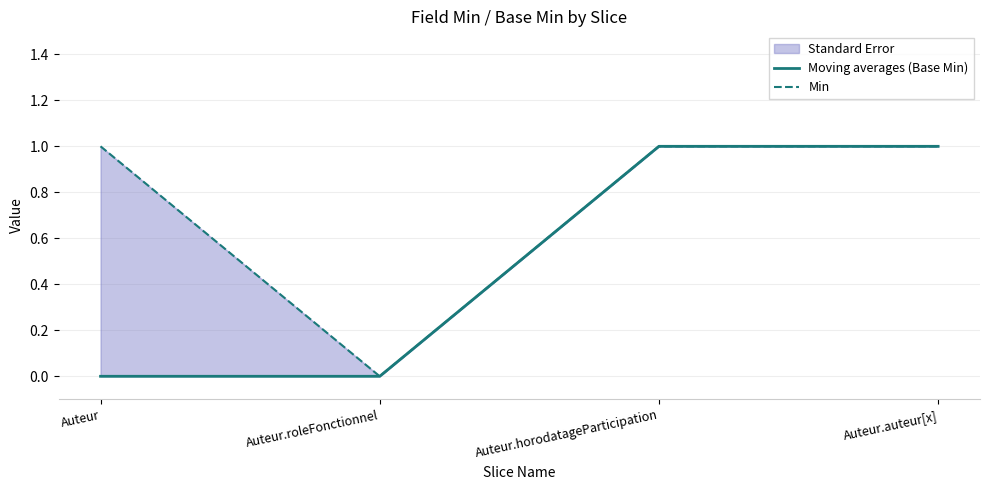

At which label is Min closest to 0?

Auteur.roleFonctionnel